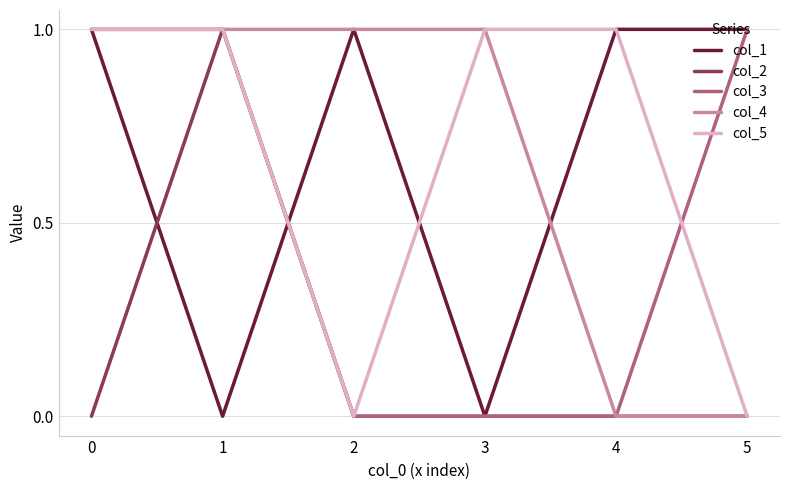

Does the chart display data point markers on the line(s)?

No